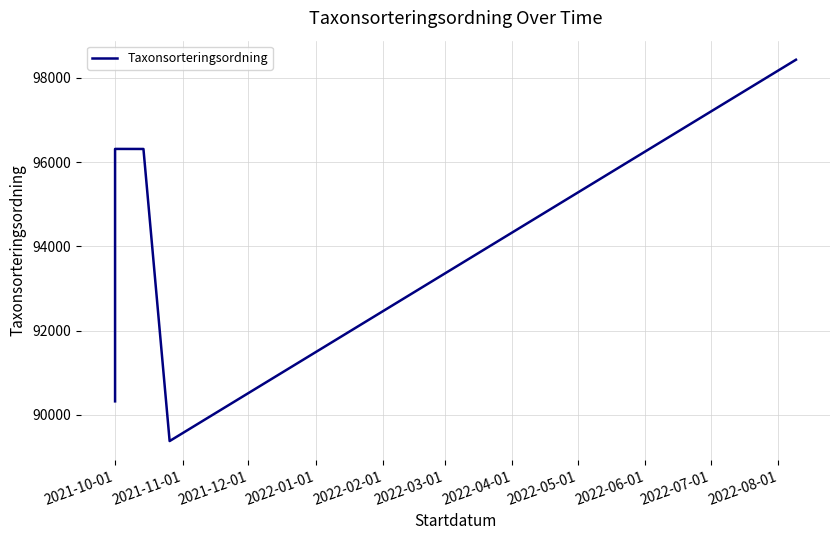

True or false: there are more than 1 points higher than both neighbors.

False